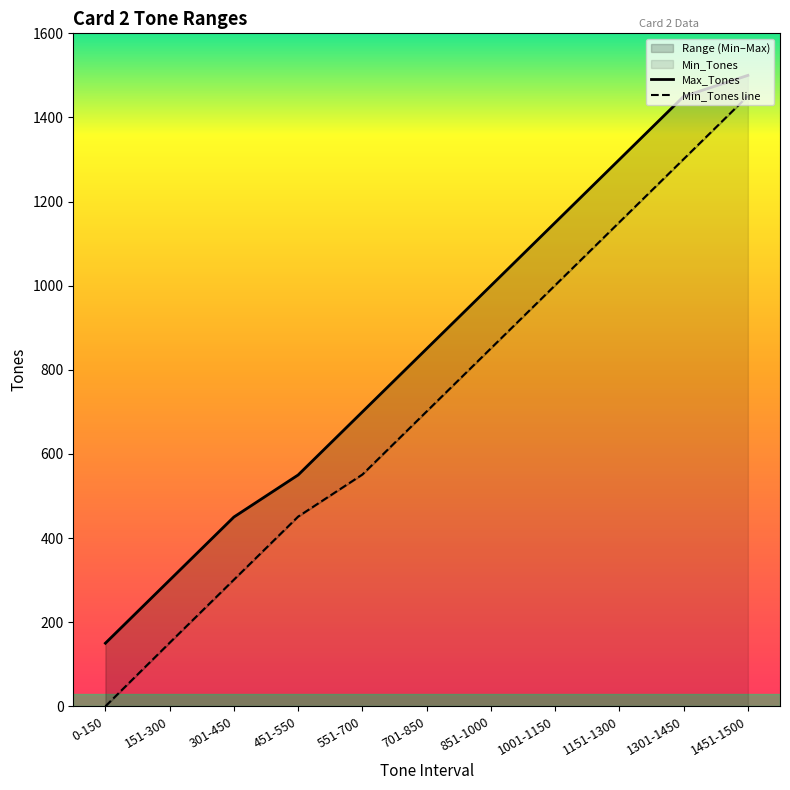

At which category is the sum across all series the highest?

1451-1500